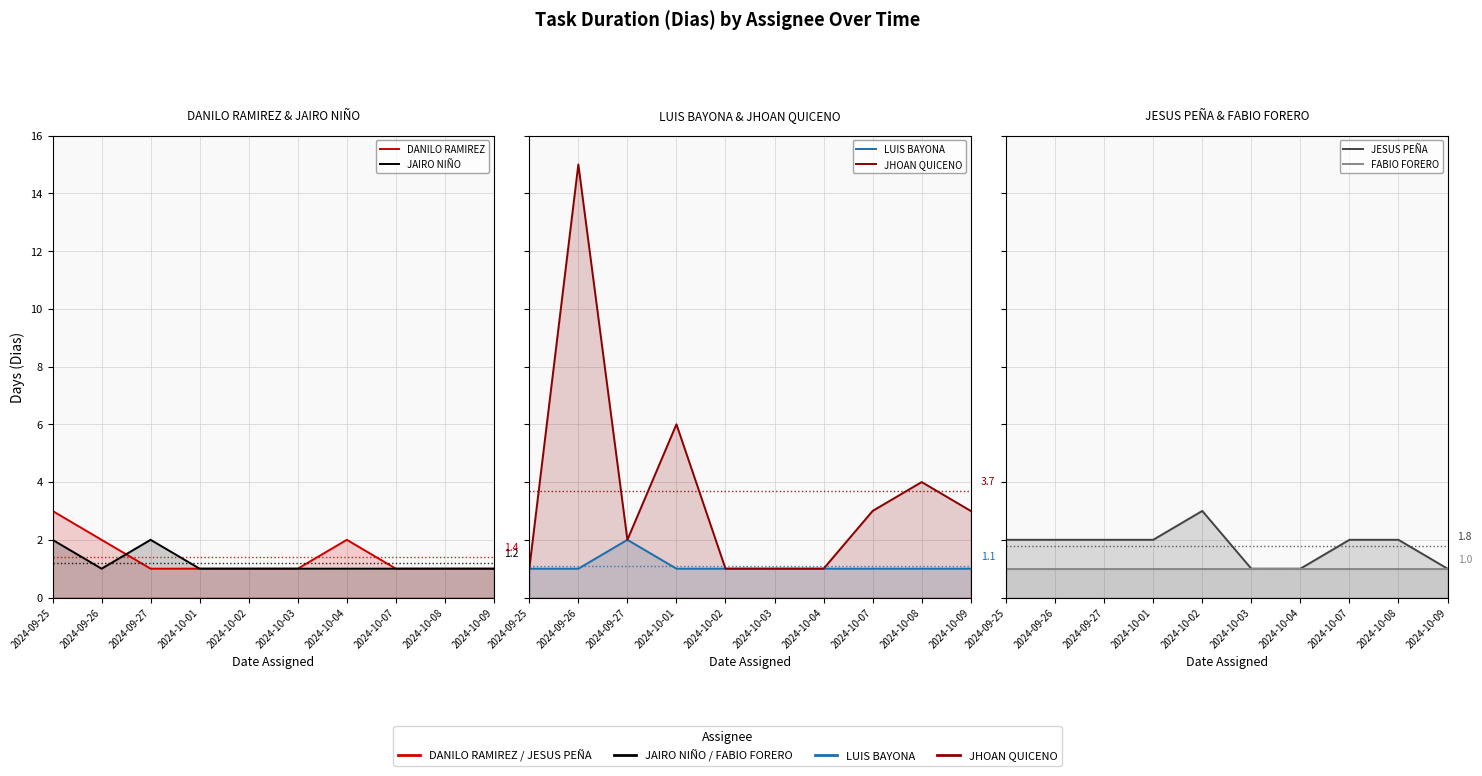

At 2024-10-09, list the series in order from smallest to largest.

DANILO RAMIREZ, JAIRO NIÑO, LUIS BAYONA, JESUS PEÑA, FABIO FORERO, JHOAN QUICENO